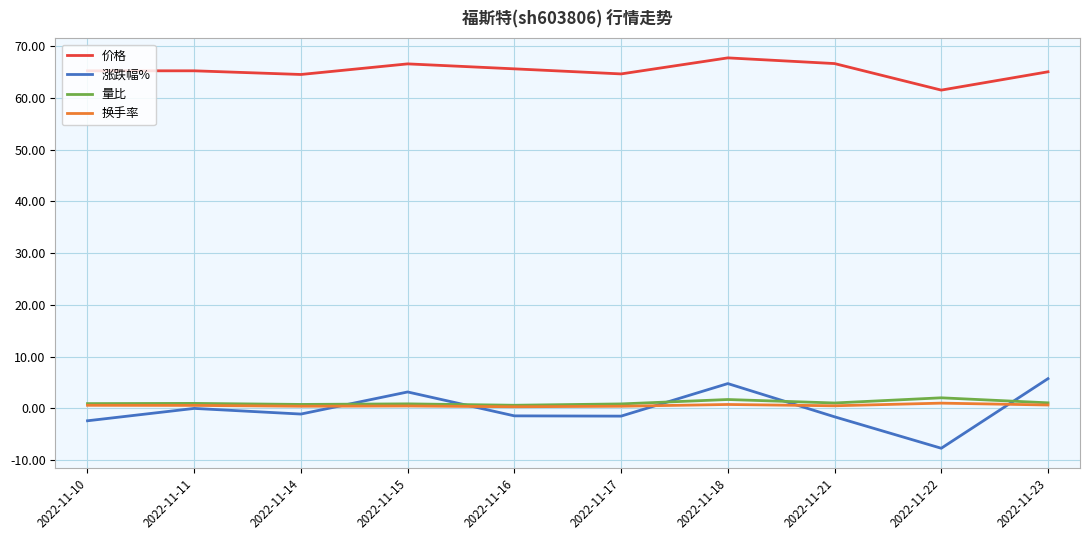

True or false: 涨跌幅% has a value of -5.5 at 2022-11-11.

False